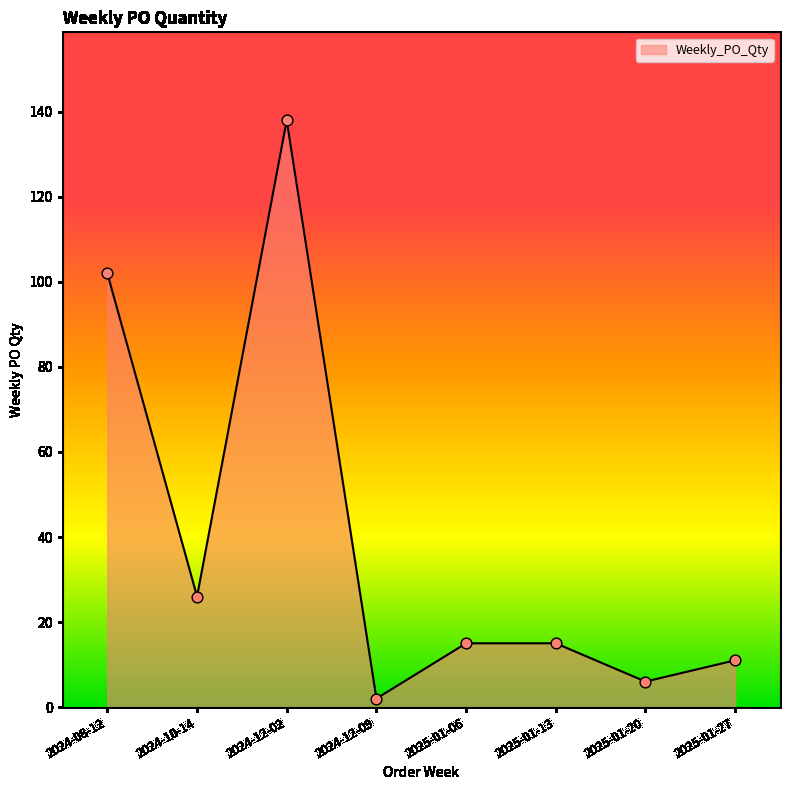

What is the ratio of the value at 2025-01-13 to the value at 2024-10-14?

0.6